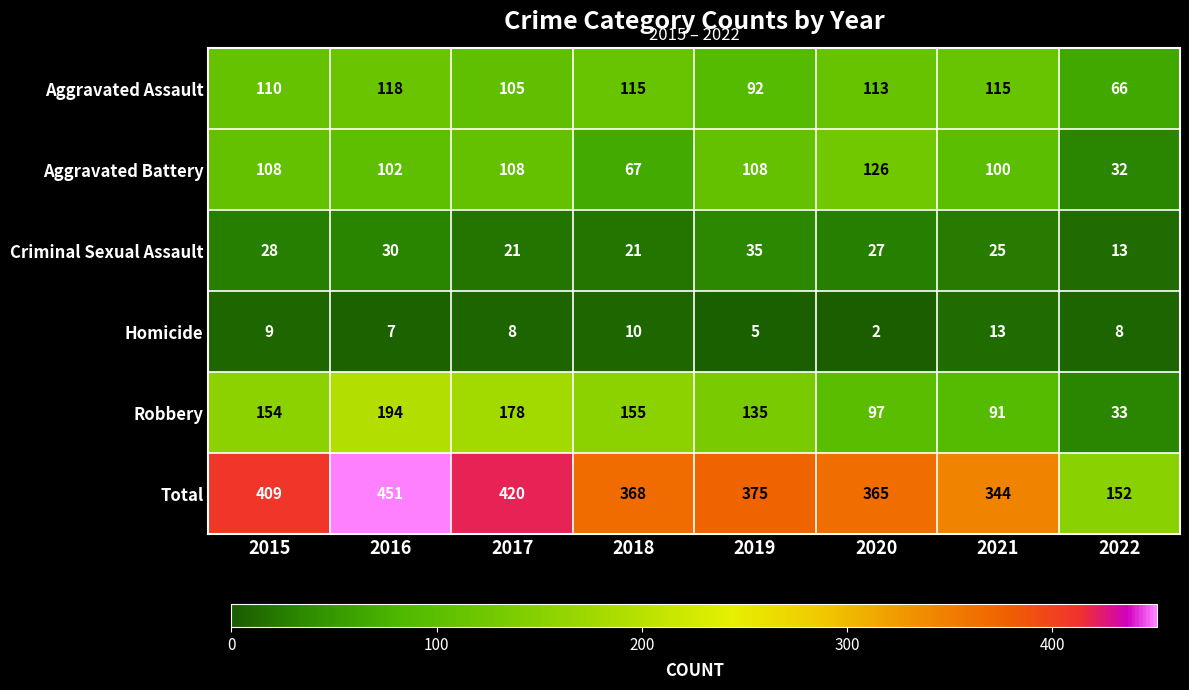

Is it true that Aggravated Battery equals 108 at 2019?

True